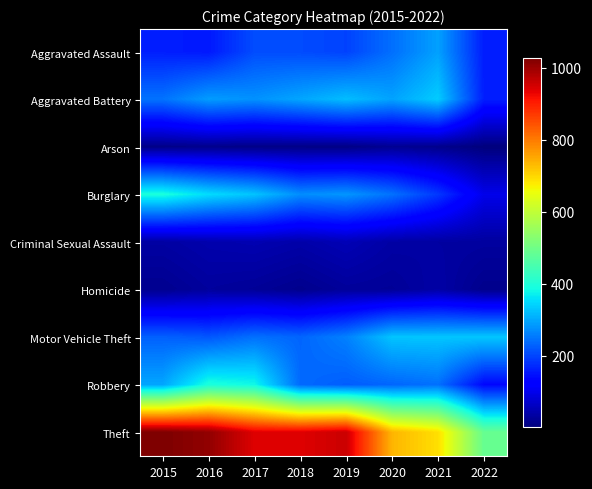

Which series has the largest range (max minus min)?

Theft